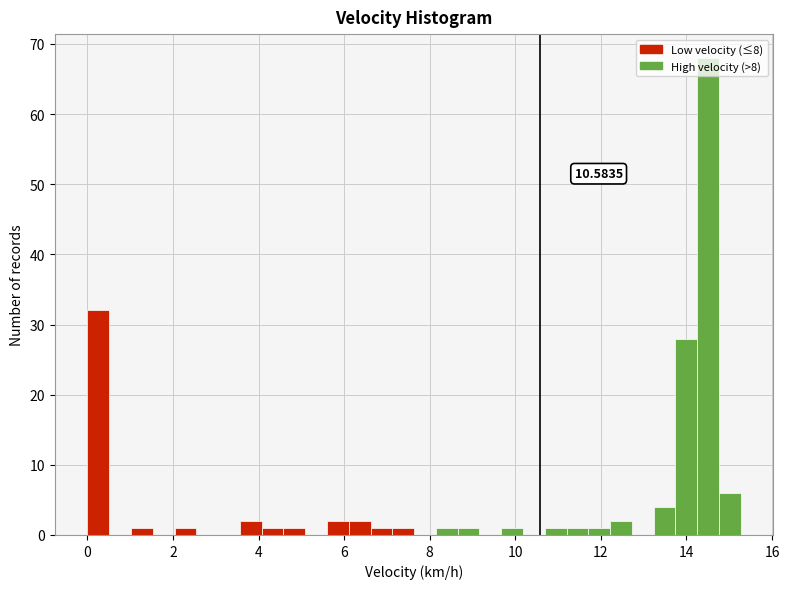

Around what value on the x-axis is the tallest bar? Give the approximate position of its centre, as read against the axis.

14.6